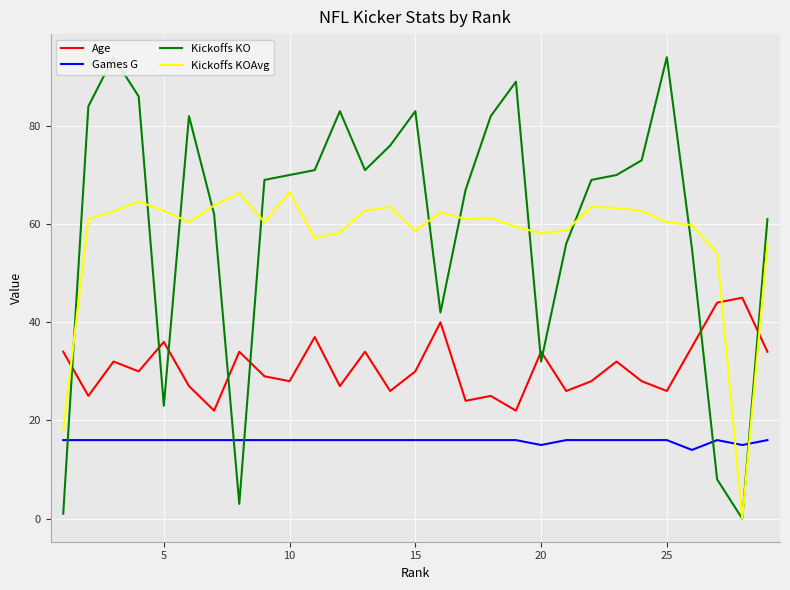

What is the lowest value of the Age series?

22.0